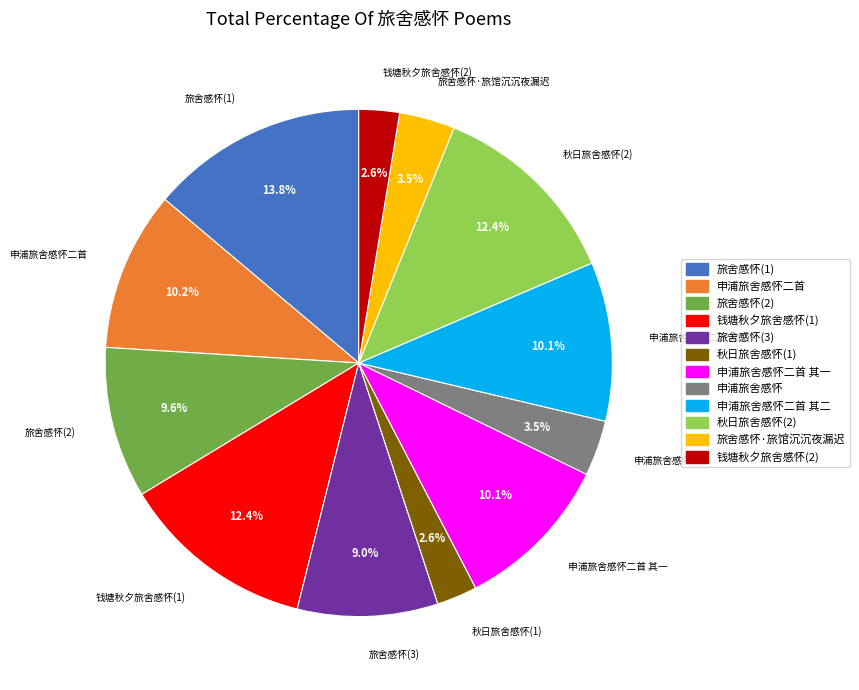

Is there any slice that represents more than half of the pie?

No